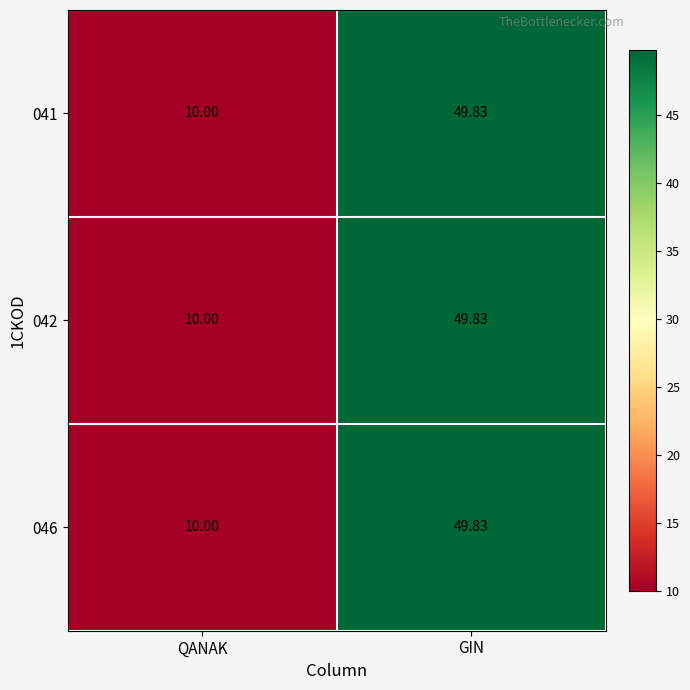

Where is 042 nearest to the value 29?

QANAK